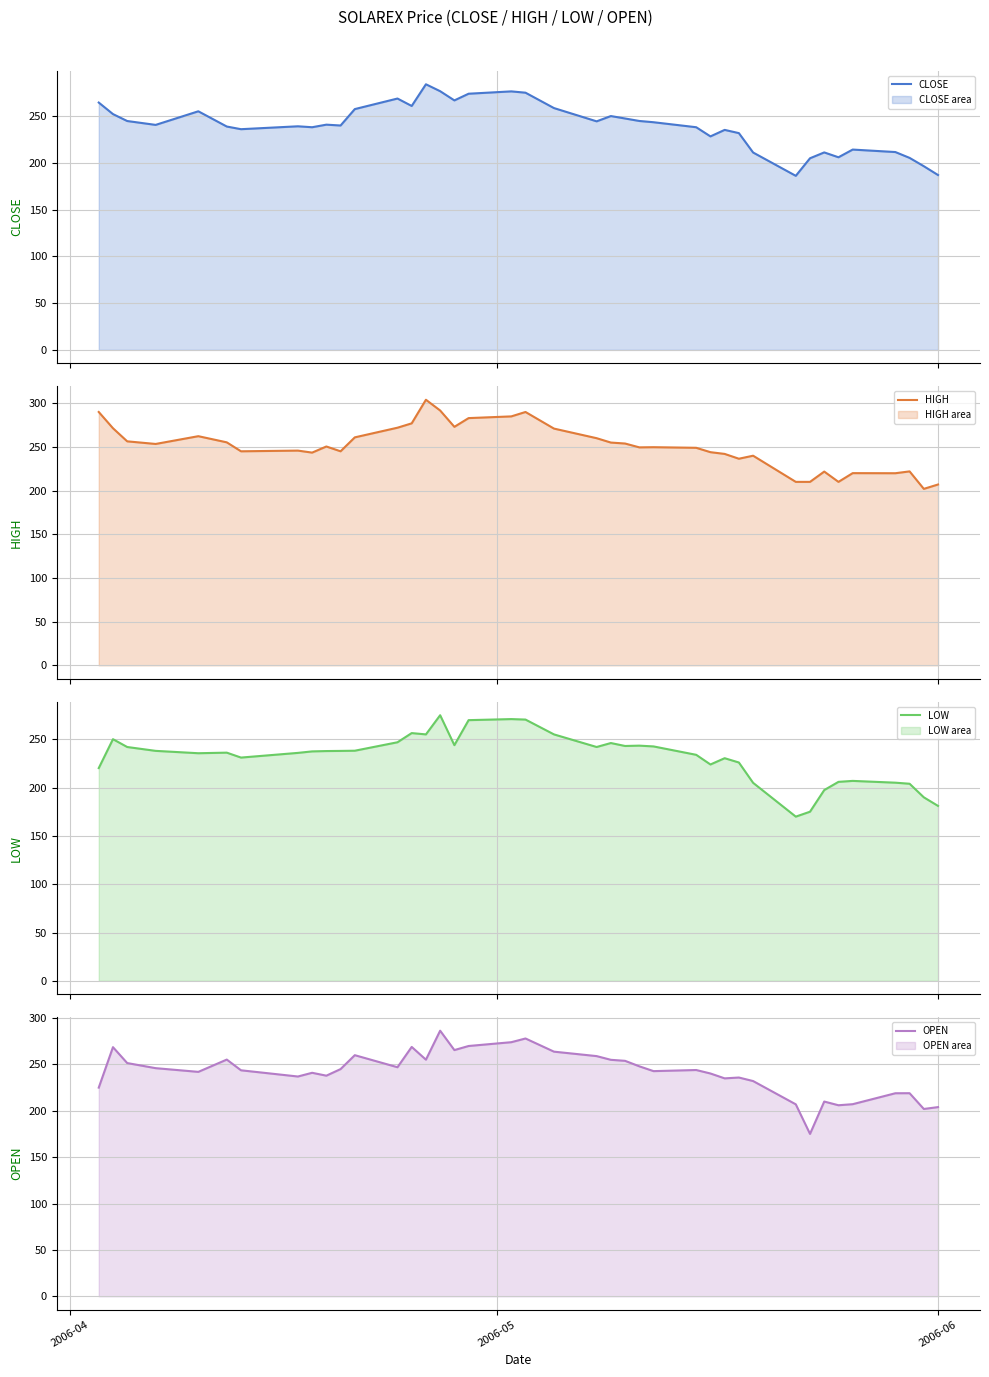

What is the value of the OPEN point at the 28th from the left?

240.2